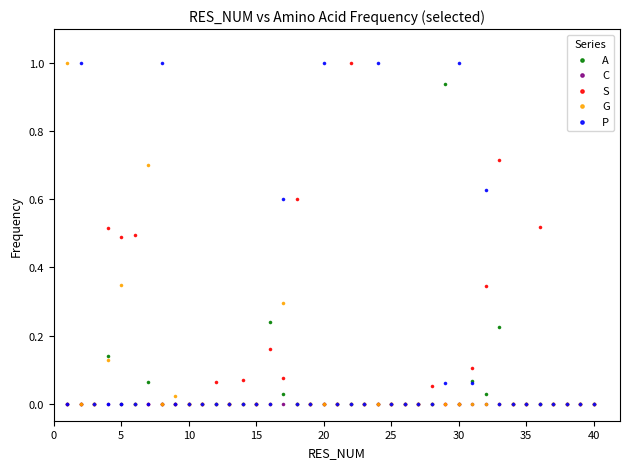

What are all the series names shown in the legend?

A, C, S, G, P